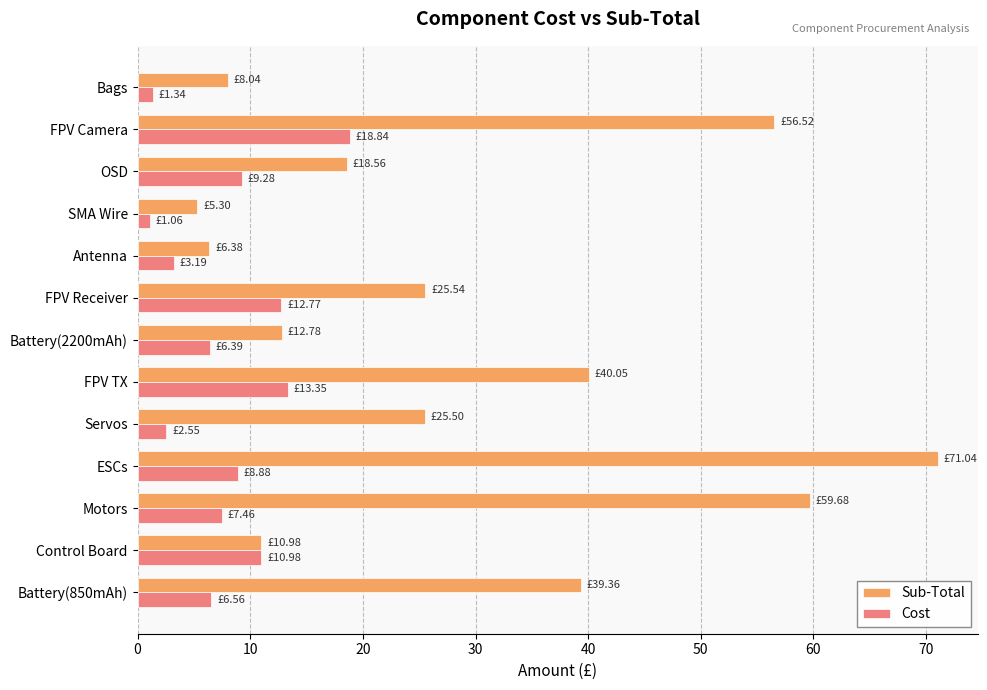

What is the sum of all Cost values?

102.7